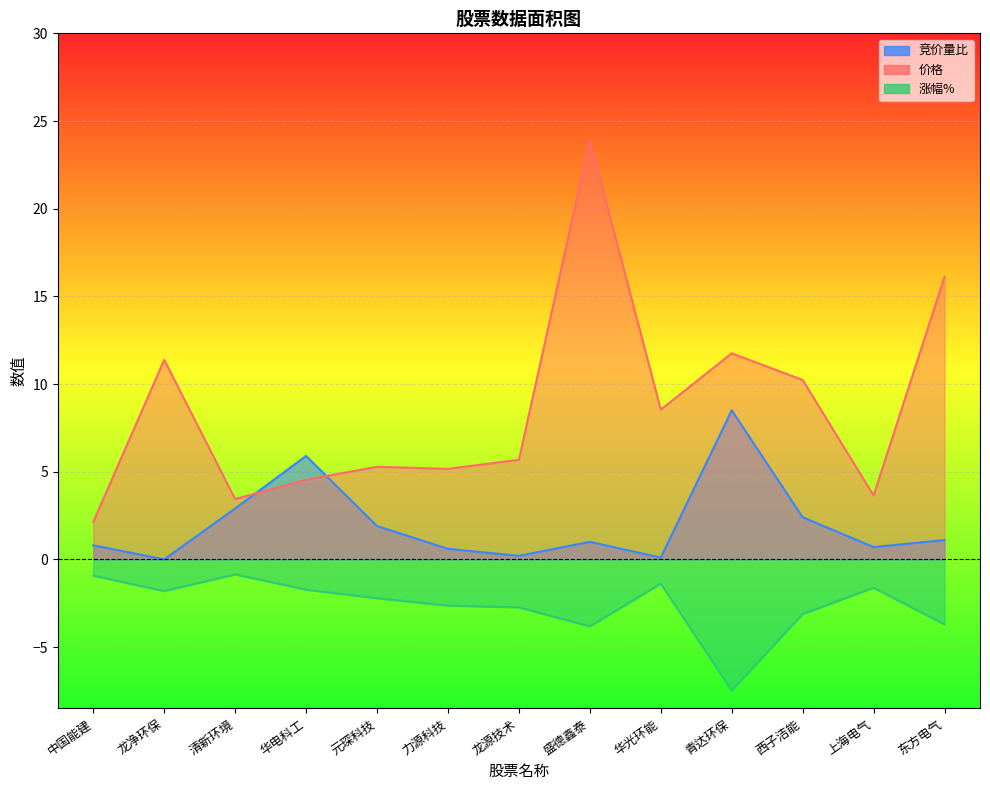

Which has a higher value, 龙净环保 or 中国能建?

中国能建